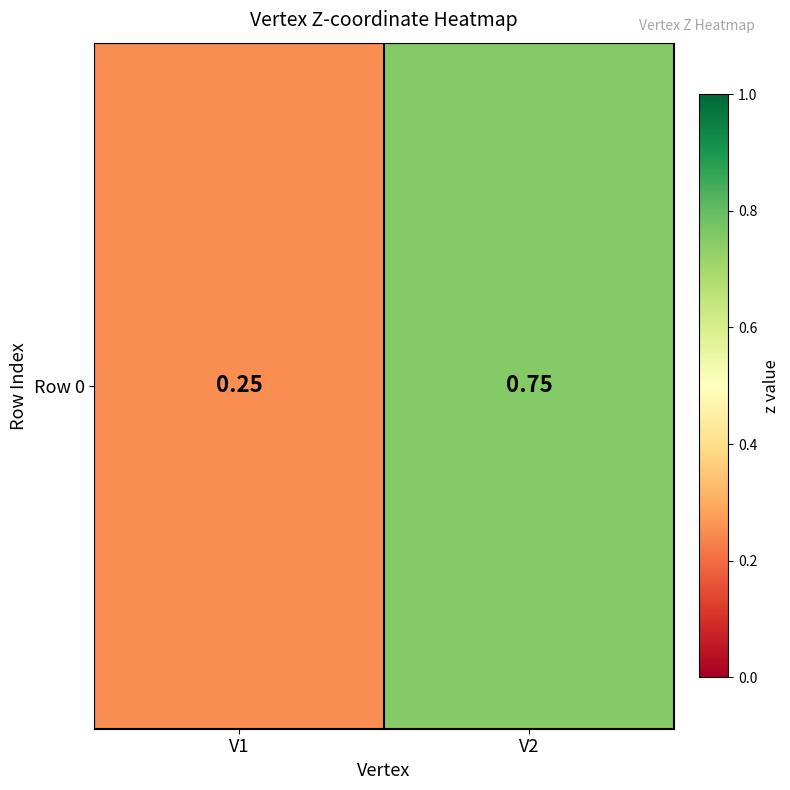

What is the difference between the values at V2 and V1?

0.5